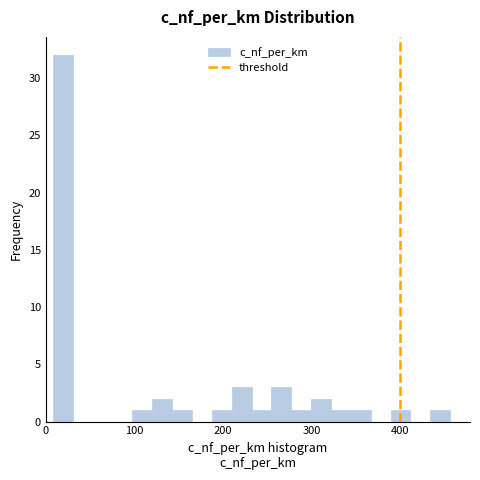

Read against the x-axis, roughly where is the centre of the tallest bar?

20